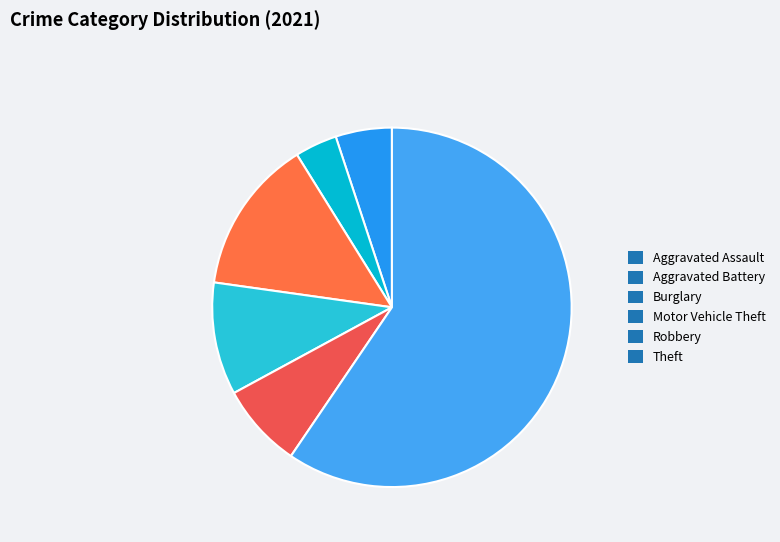

How many segments does this pie chart have?

6